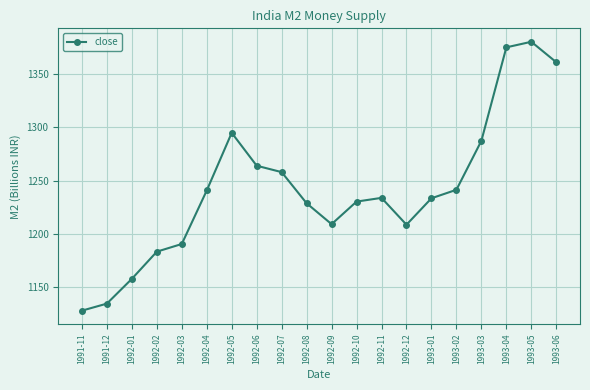

Does the chart have visible grid lines?

Yes